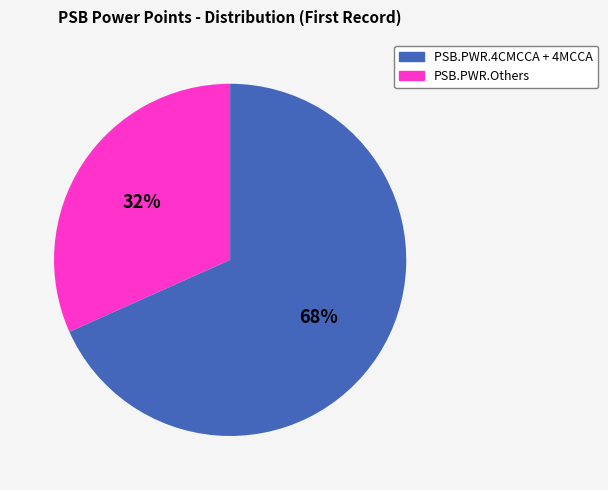

Is there any slice that represents more than half of the pie?

Yes